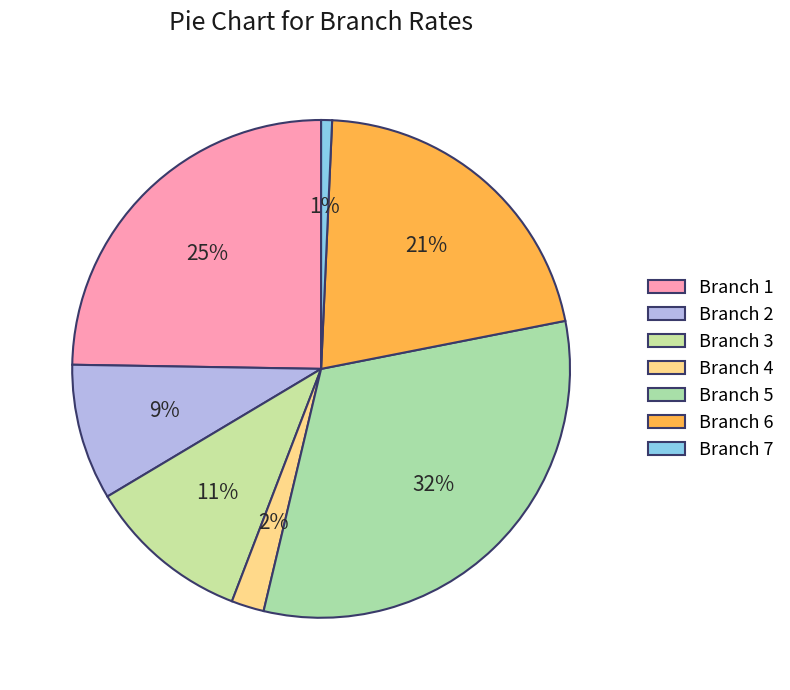

The Branch 2 slice represents 15% of the pie. True or false?

False